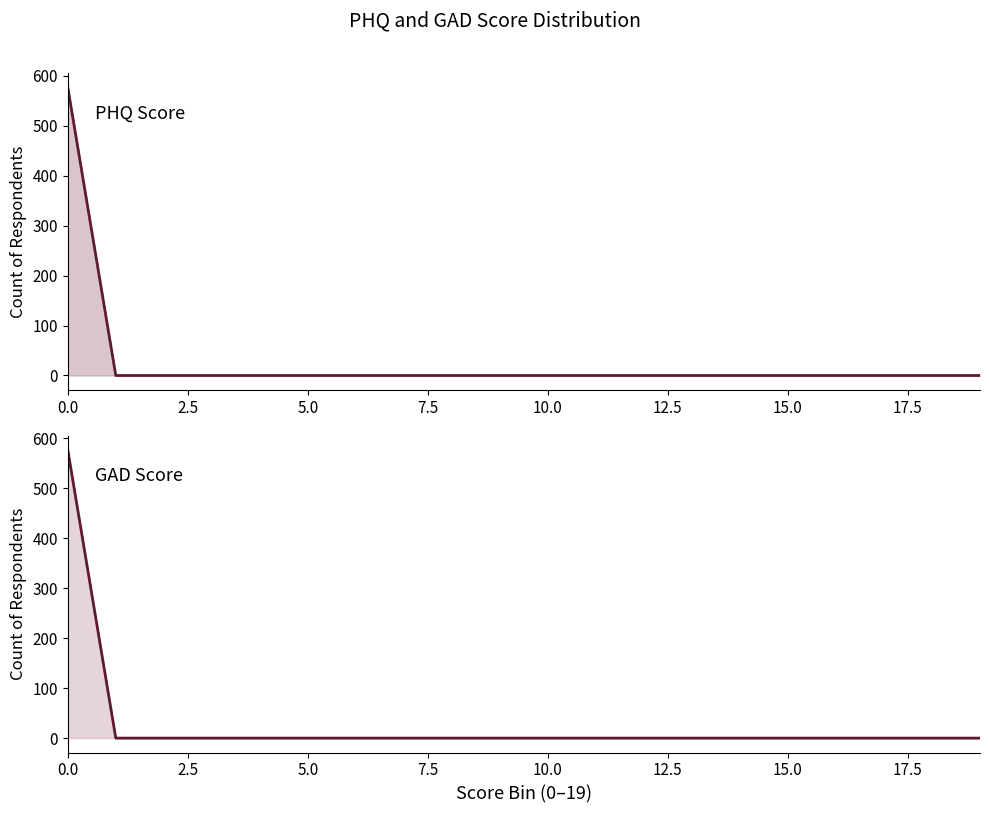

What is the average value of the GAD Score series?

29